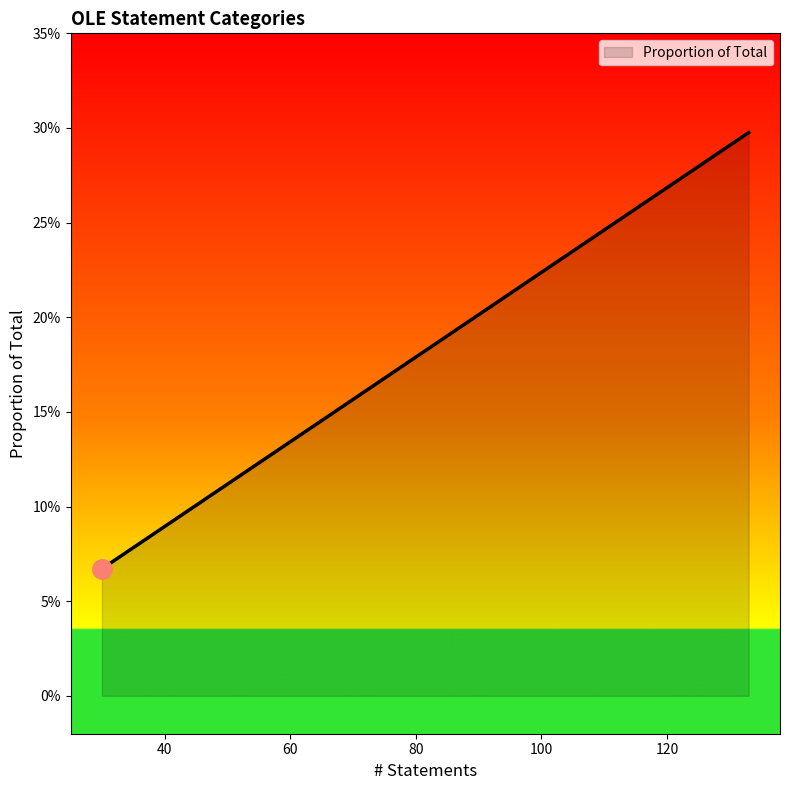

Does the chart display data point markers on the line(s)?

No